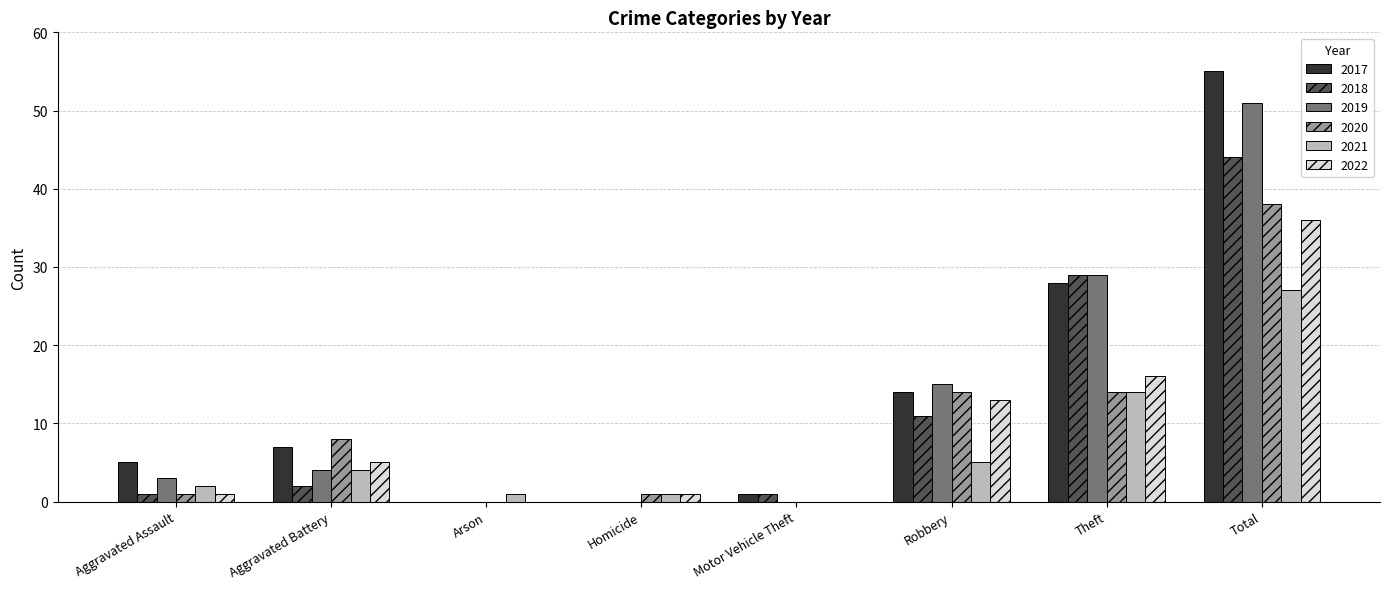

Are the bars grouped side by side (vs. stacked)?

Yes